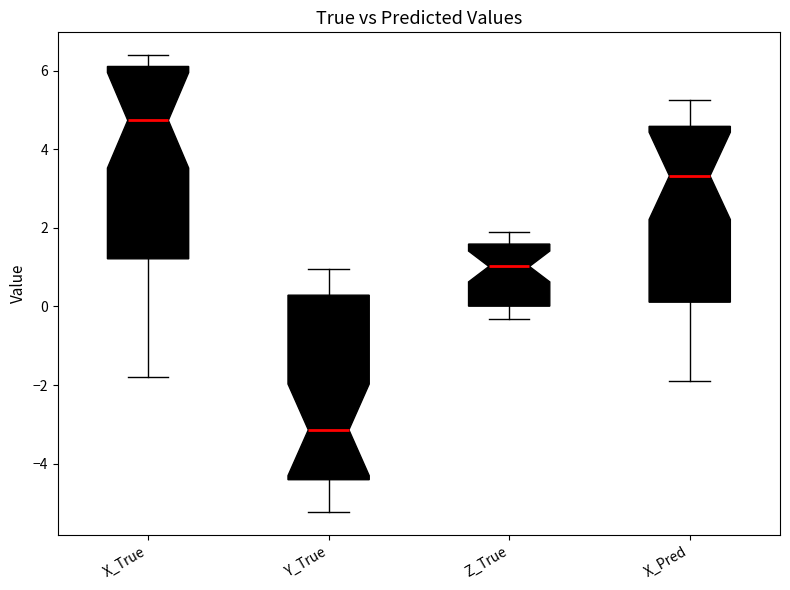

Which box's median line is the highest?

X_True